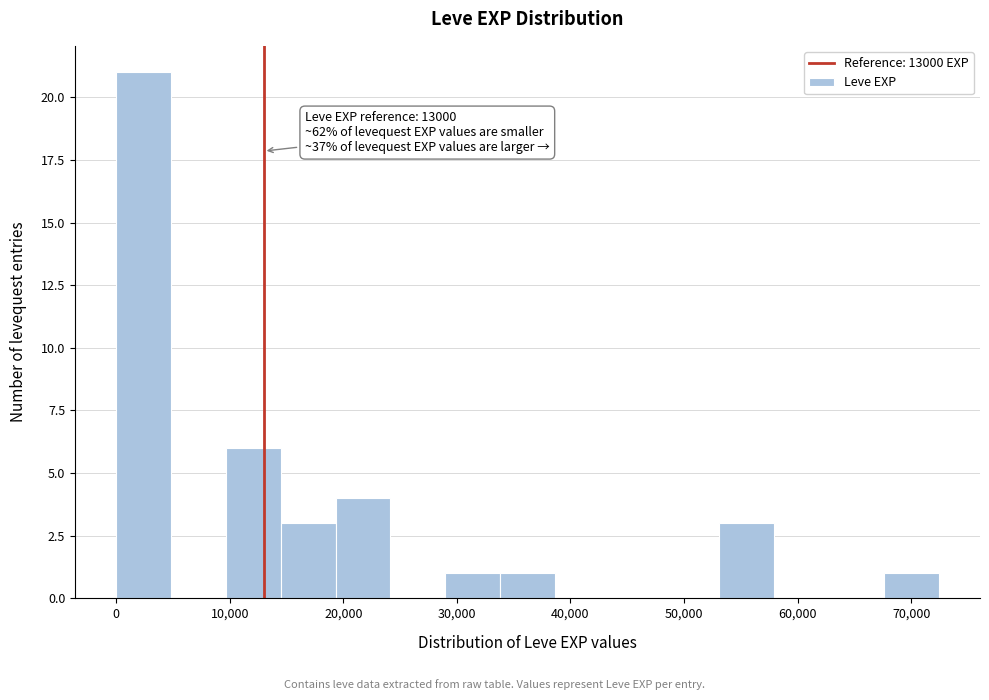

Over which range of the x-axis is the bar tallest?

0 to 5000